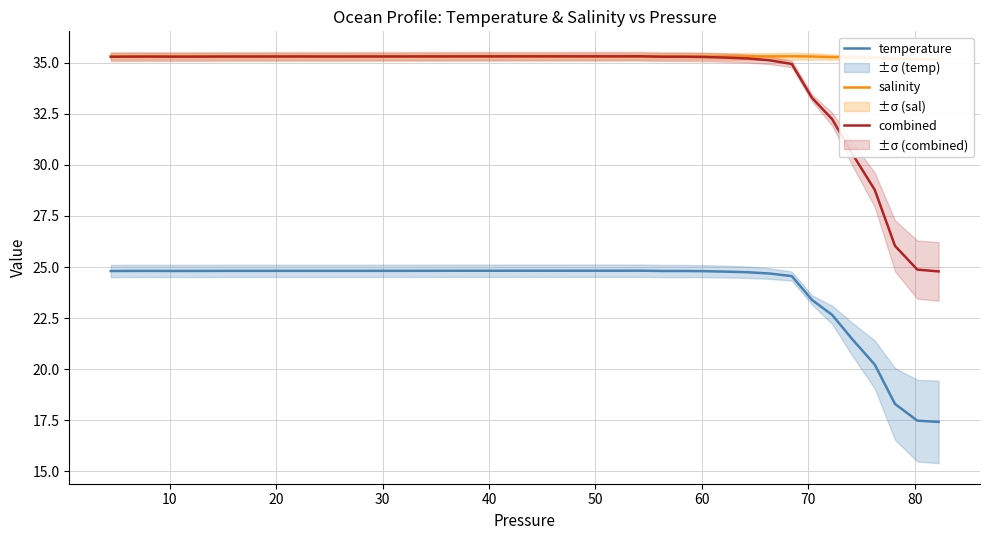

In salinity, how many points are lower than both neighbors (excluding endpoints)?

2